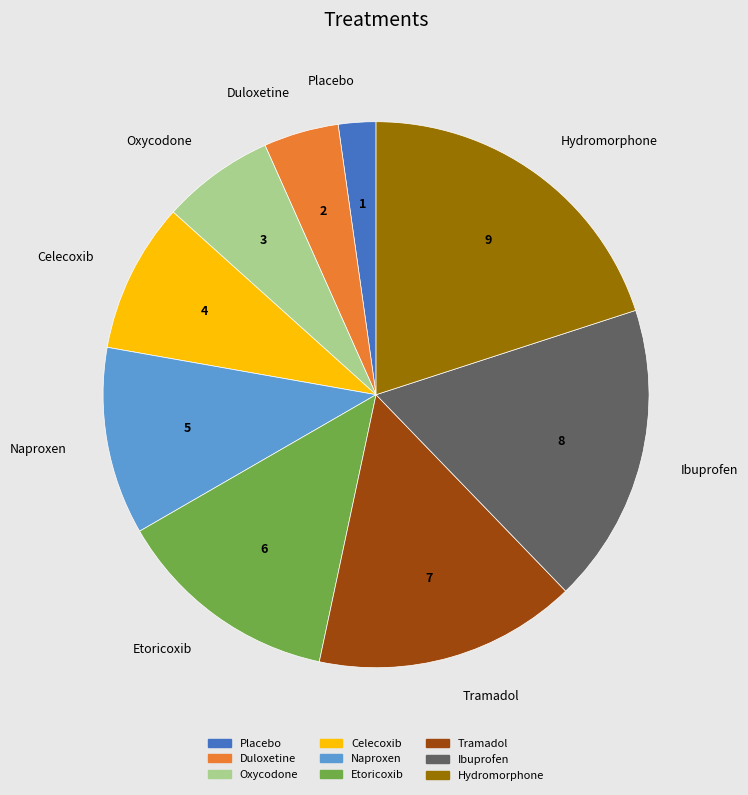

Is Oxycodone the majority of the pie?

No